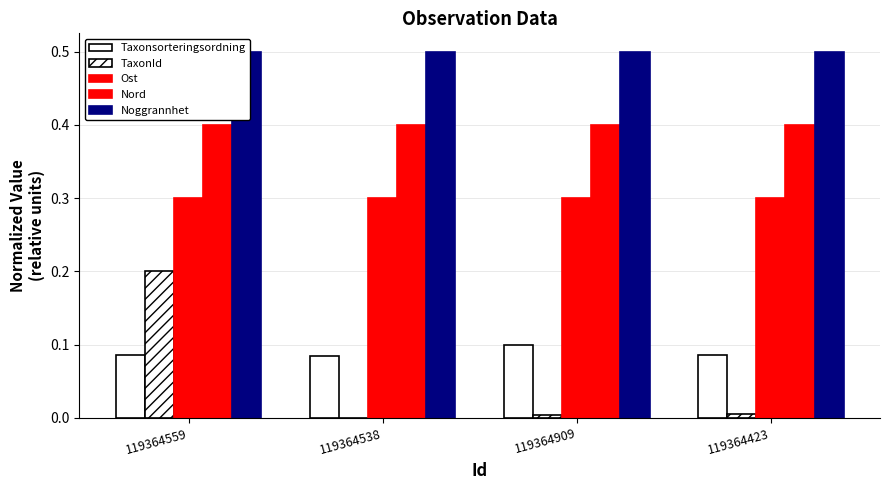

What are all the series names shown in the legend?

Taxonsorteringsordning, TaxonId, Ost, Nord, Noggrannhet